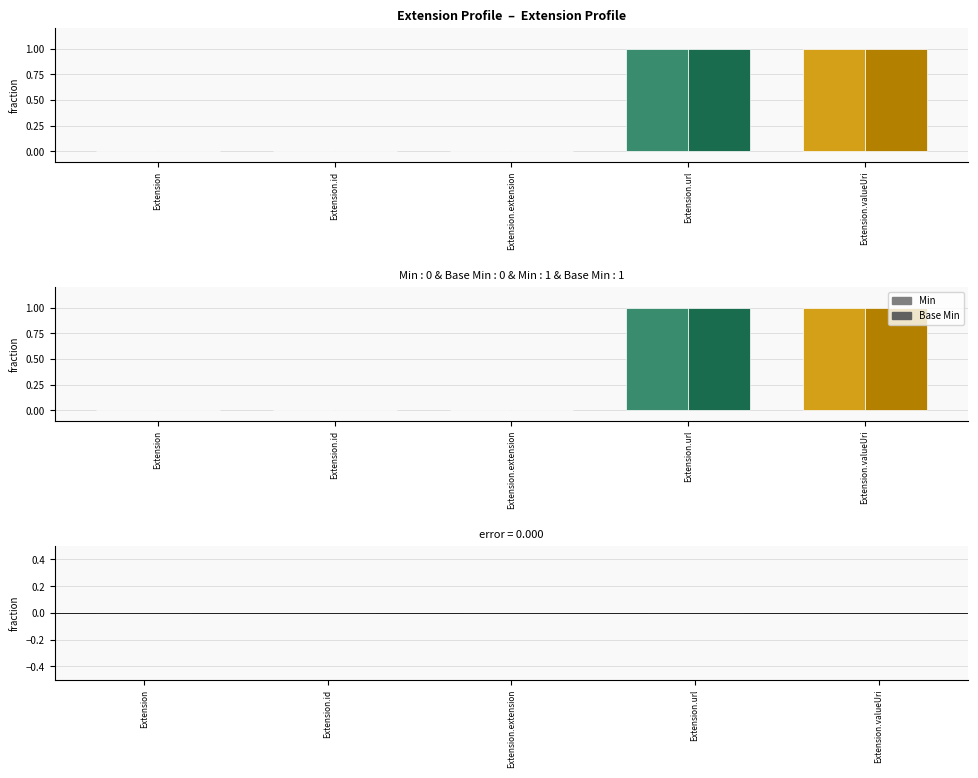

How many values in Min are above zero?

2